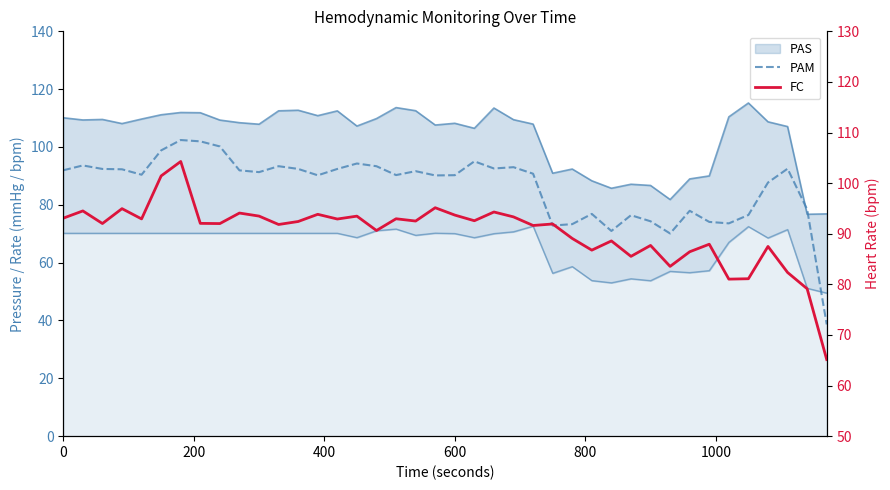

True or false: PAM has a value of 45.2 at 33.

False